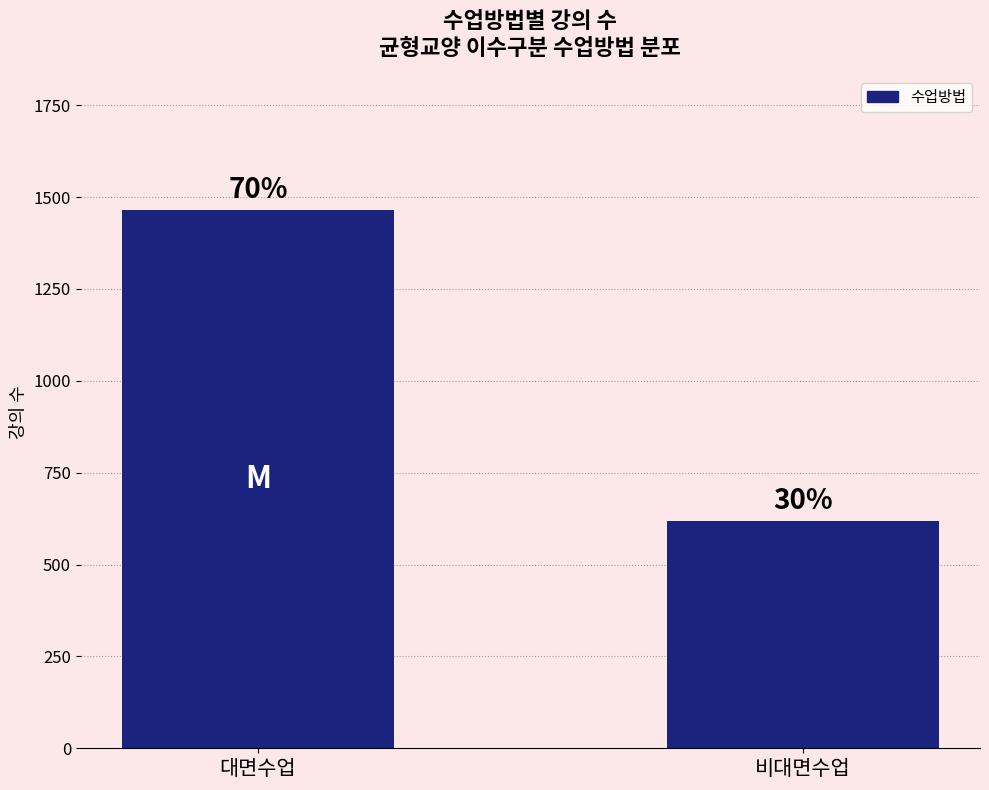

What is the greatest value displayed?

1465